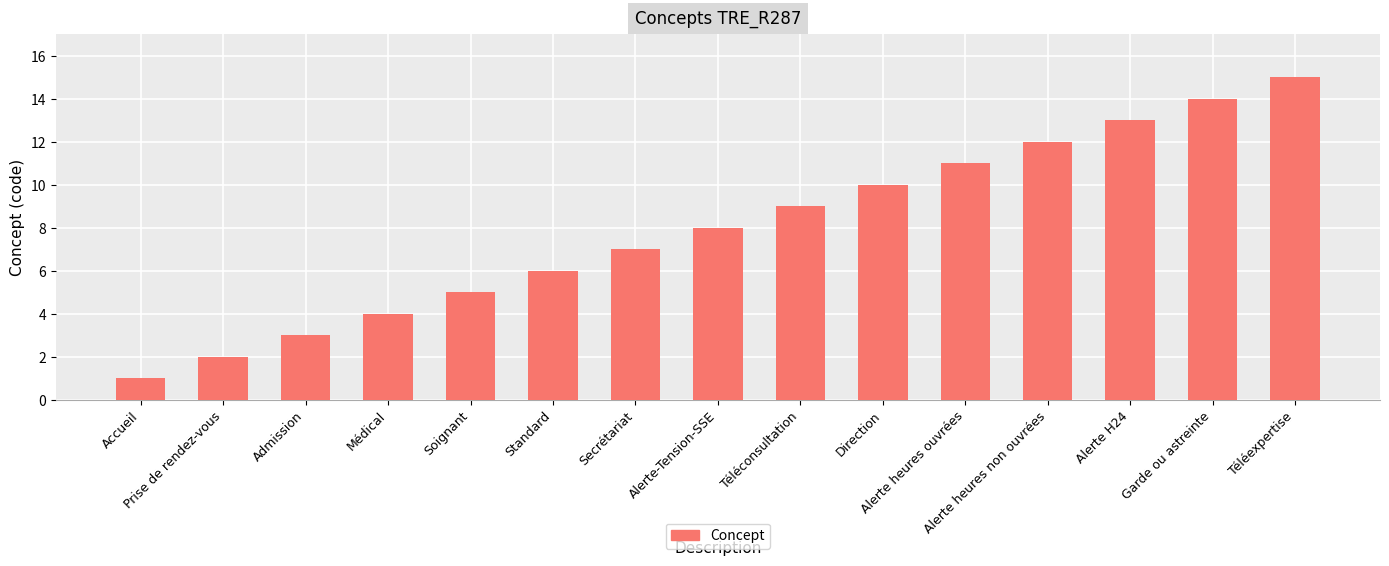

What is the difference between the maximum and minimum values?

14